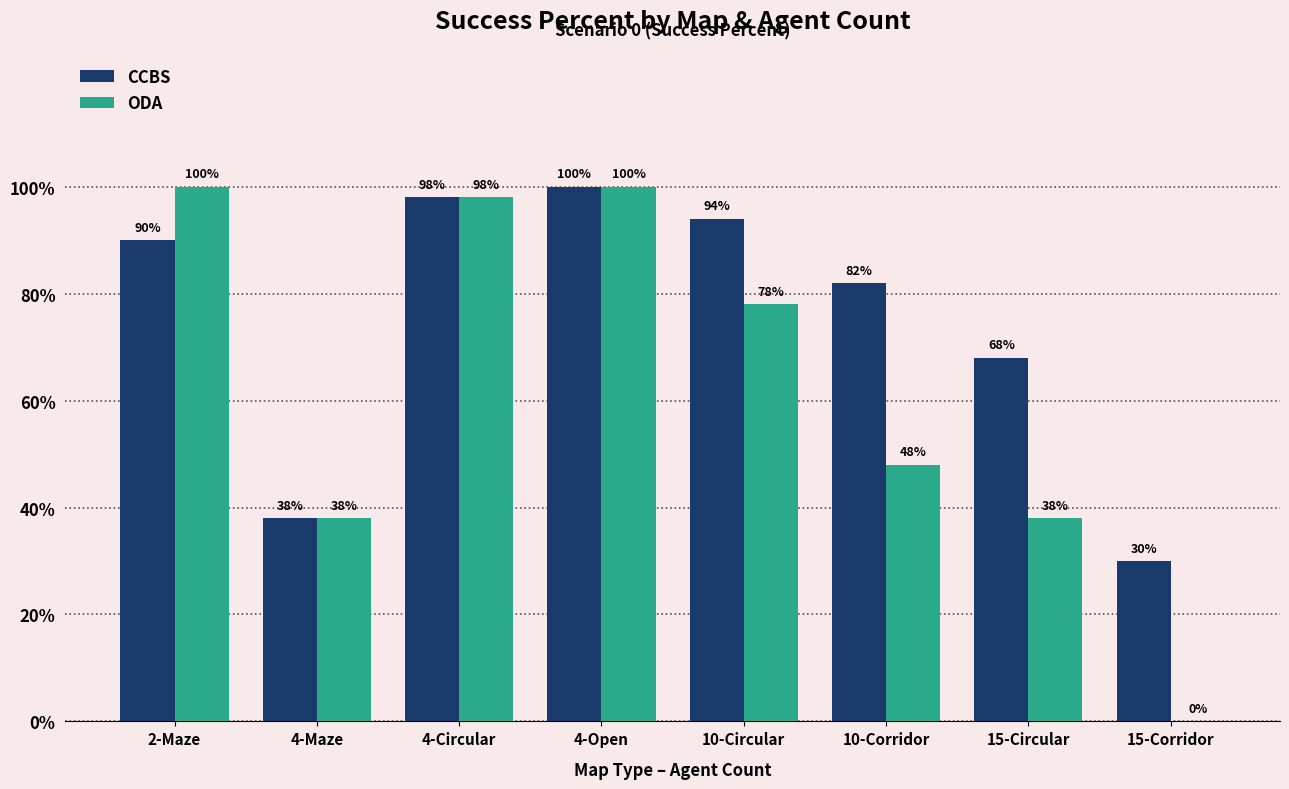

What are all the series names shown in the legend?

CCBS, ODA